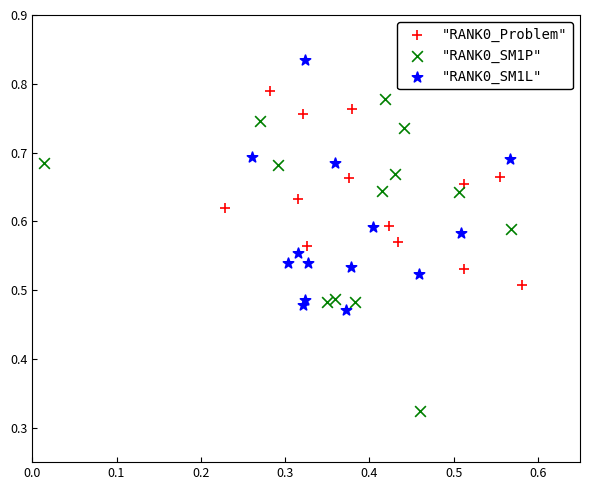

Which series has the largest Y range (max minus min)?

"RANK0_SM1P"